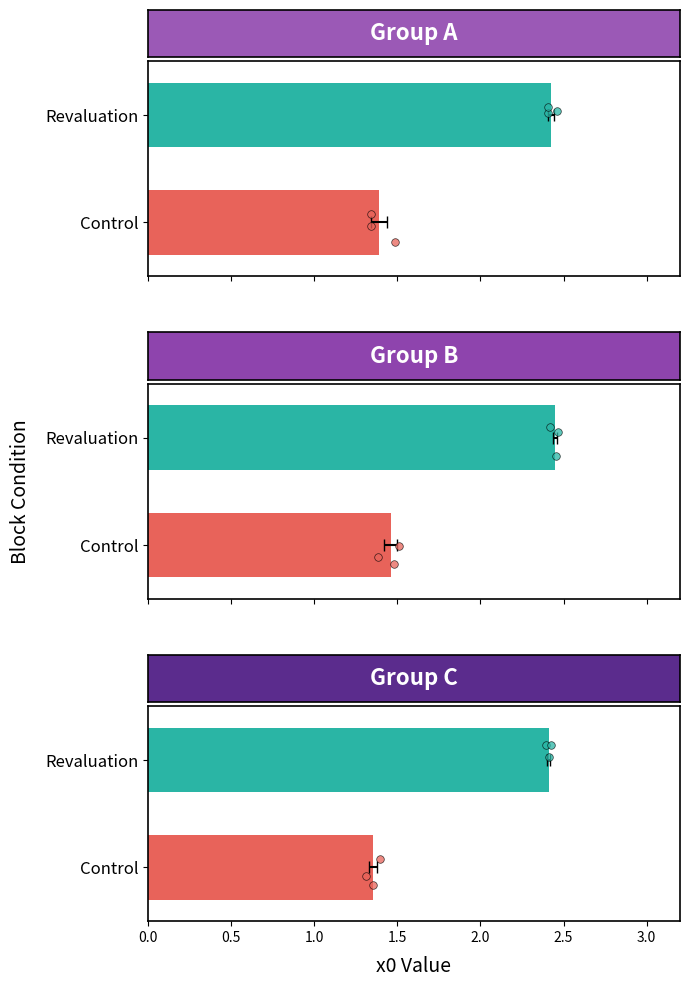

Which series reaches the maximum Y coordinate?

Revaluation